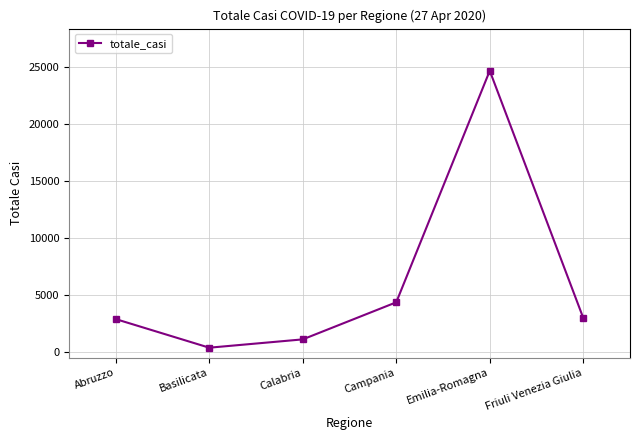

What is the difference between the second highest and second lowest values?

3253